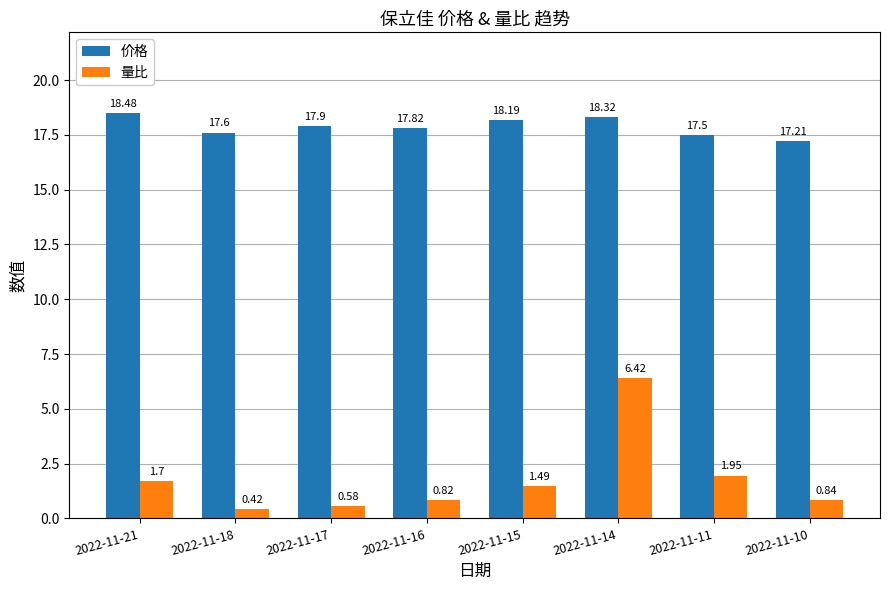

What is the value of the 价格 bar at the 4th from the left?

17.8